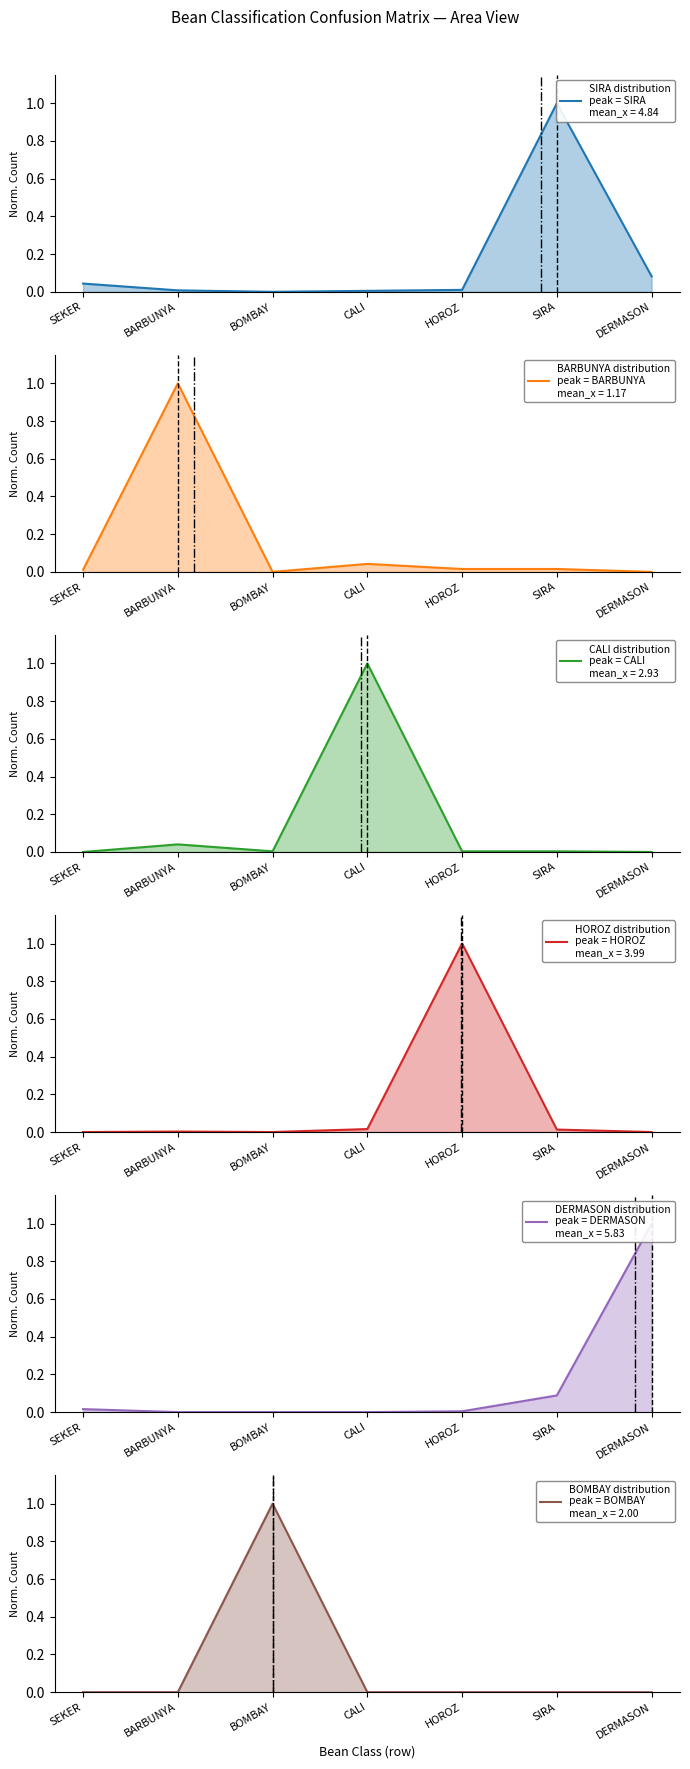

How many values in SIRA are above zero?

6